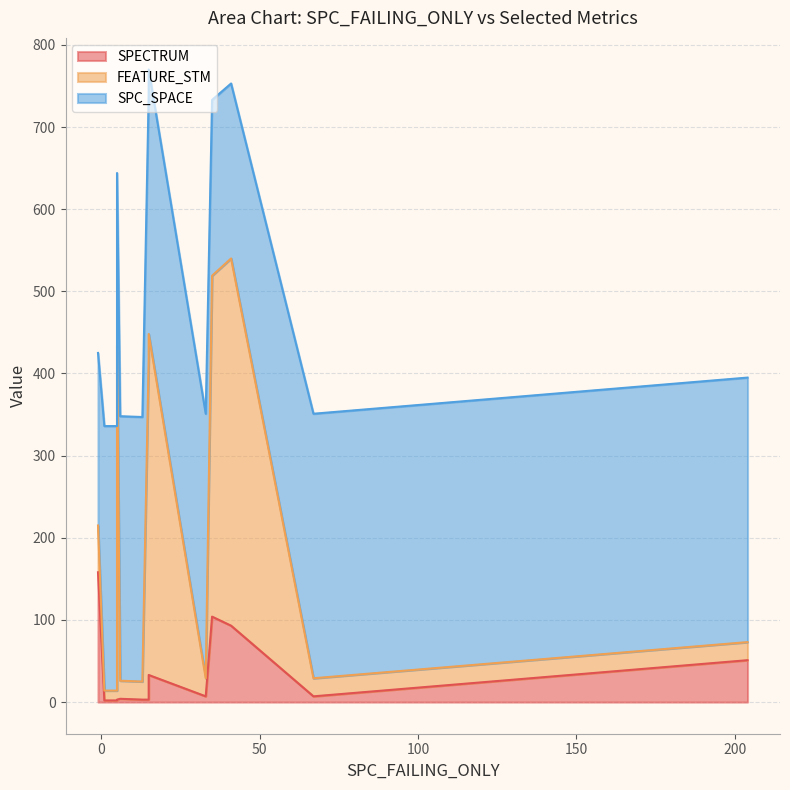

At which label does SPECTRUM first exceed 7?

-1